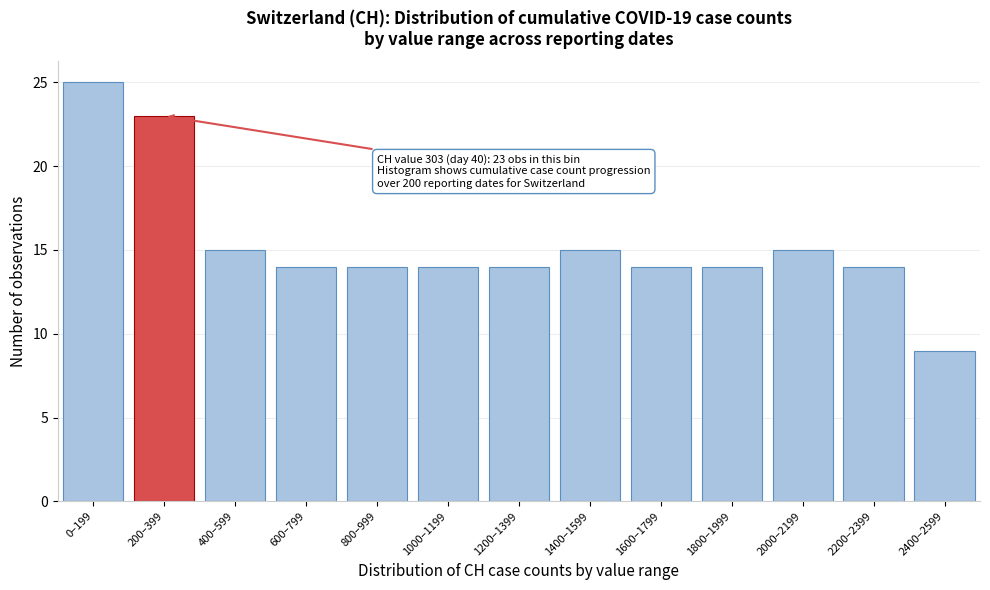

Reading right to left, list all the values displayed in this chart.

2400–2599=9	2200–2399=14	2000–2199=15	1800–1999=14	1600–1799=14	1400–1599=15	1200–1399=14	1000–1199=14	800–999=14	600–799=14	400–599=15	200–399=23	0–199=25